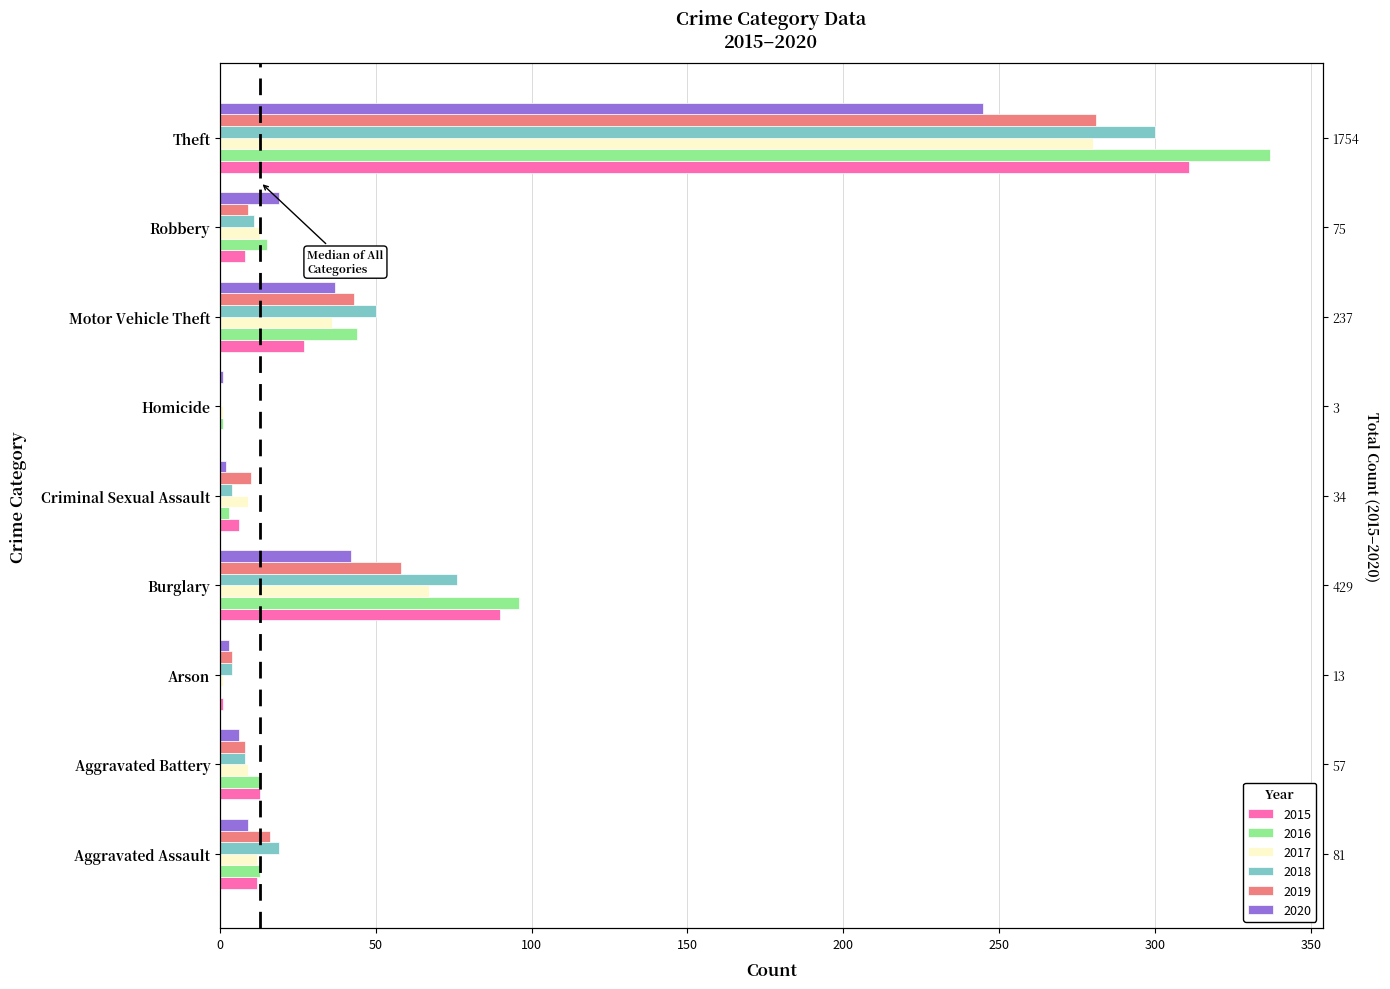

Rank the series at Aggravated Battery from highest to lowest value.

2015, 2016, 2017, 2018, 2019, 2020